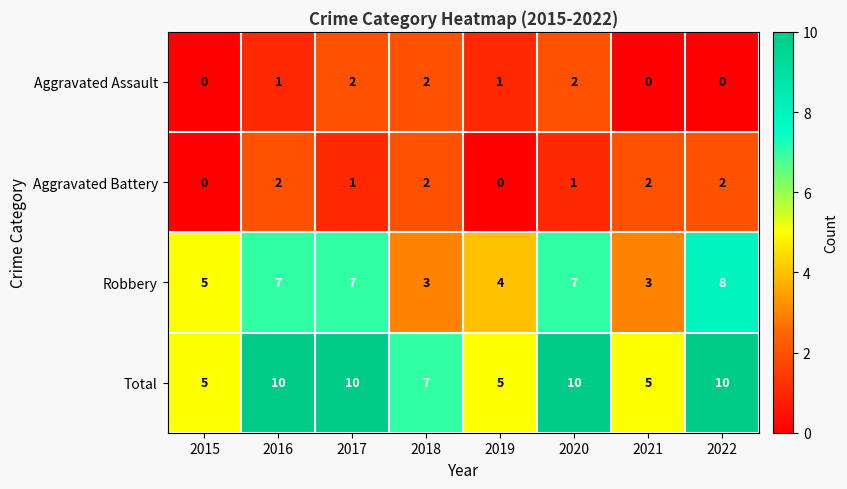

Which series changed the most between 2015 and 2022?

Total